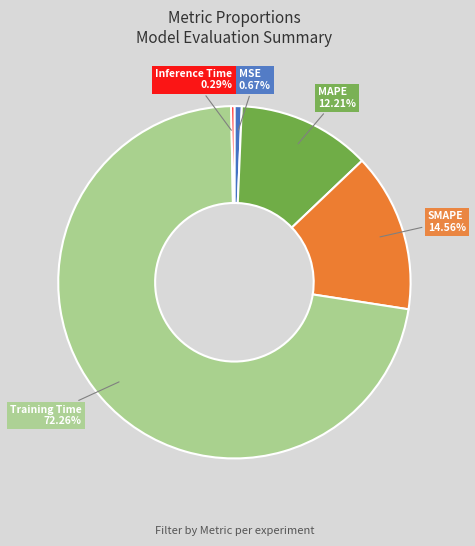

Does any single category account for the majority?

Yes